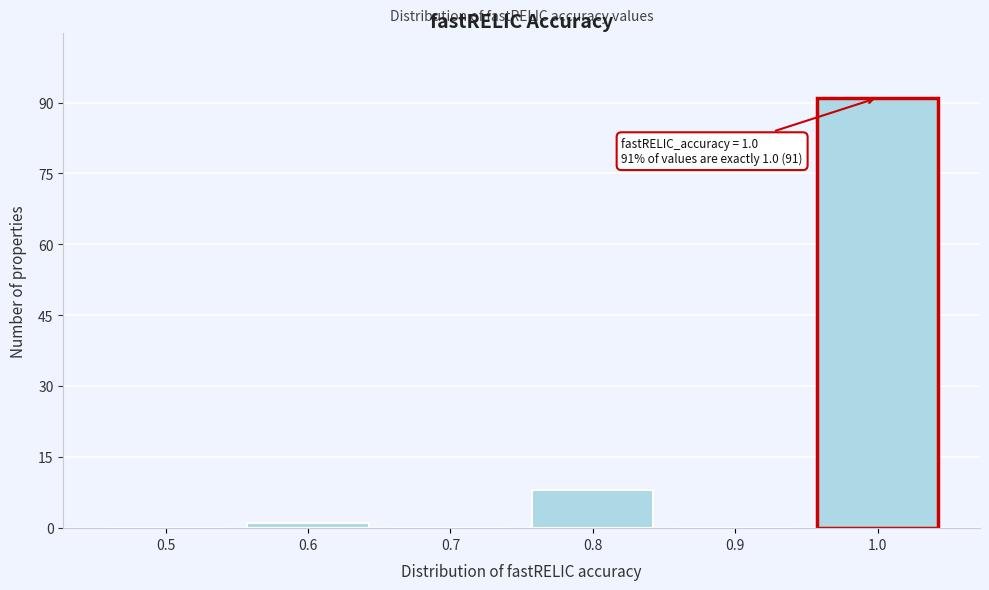

Reading left to right, what are all the values shown in this chart?

0.5=0	0.6=1	0.7=0	0.8=8	0.9=0	1.0=91